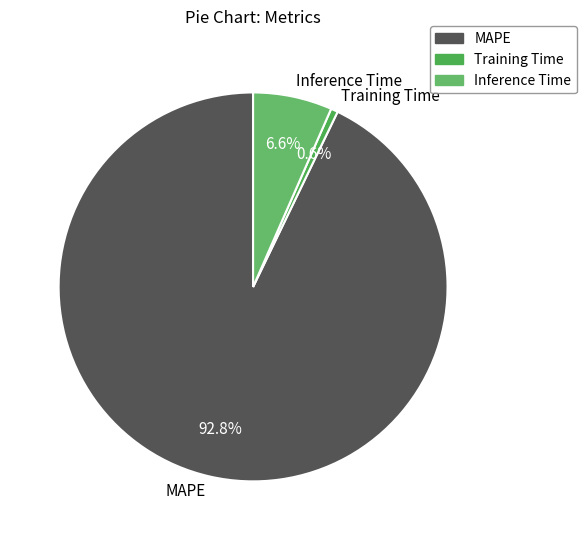

What is the smallest slice in the pie chart?

Training Time